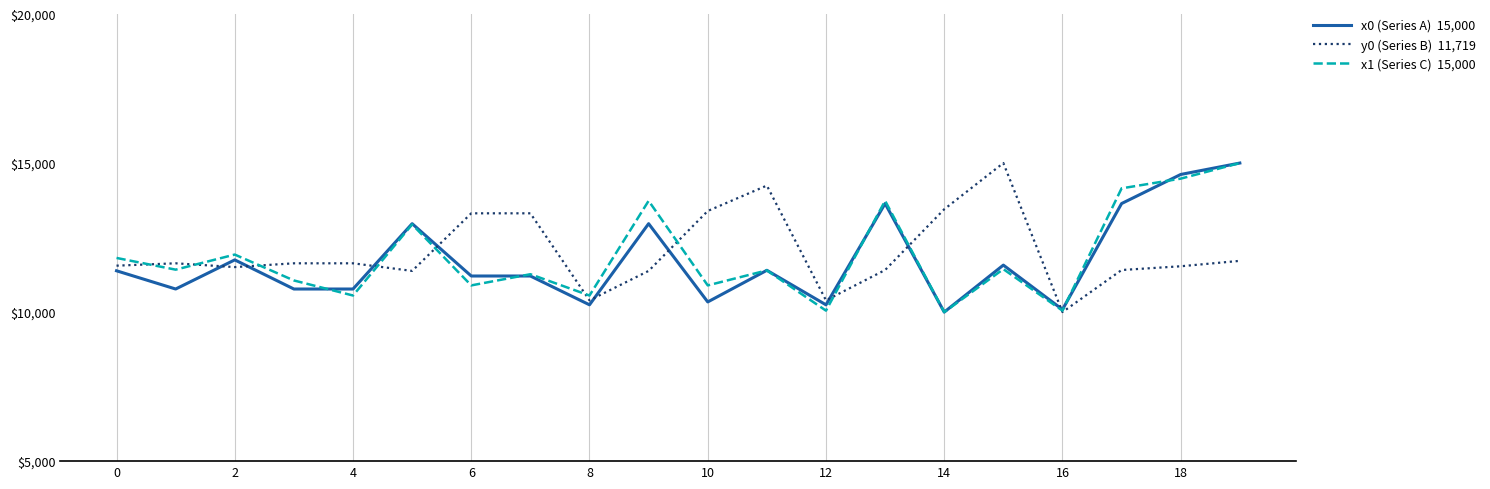

What is the smallest value displayed?

10000.0